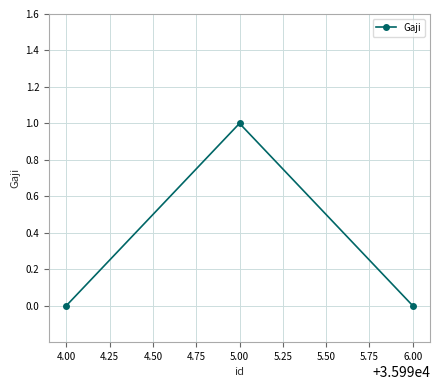

Which label corresponds to the largest value in the chart?

5.00